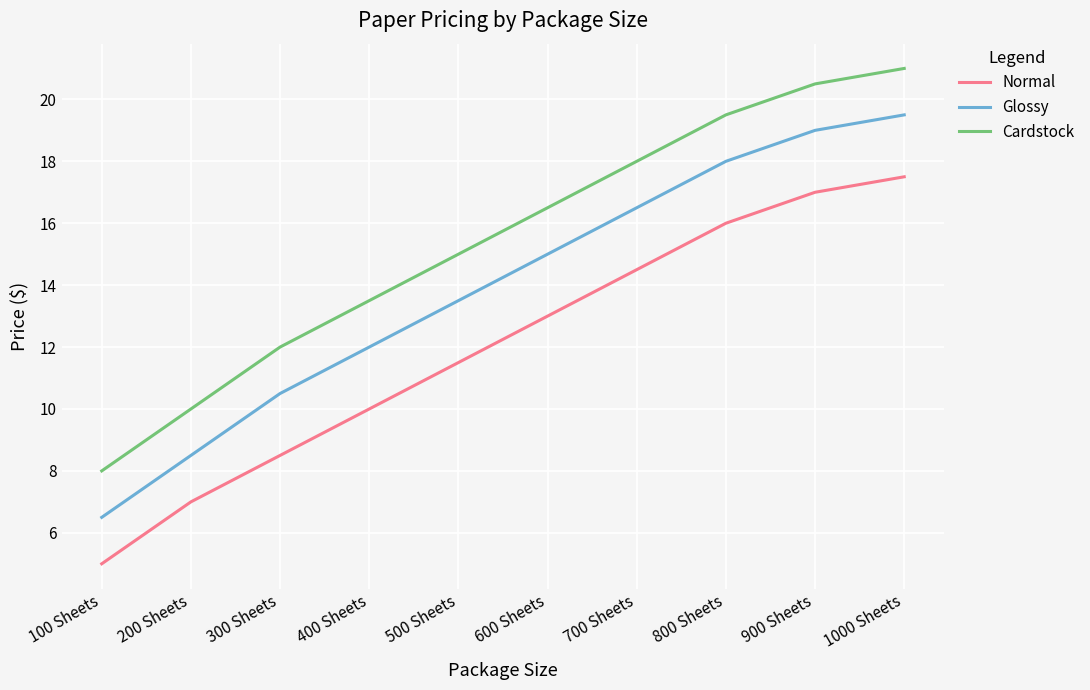

What is the sum of the Cardstock values at 1000 Sheets and 400 Sheets?

34.5